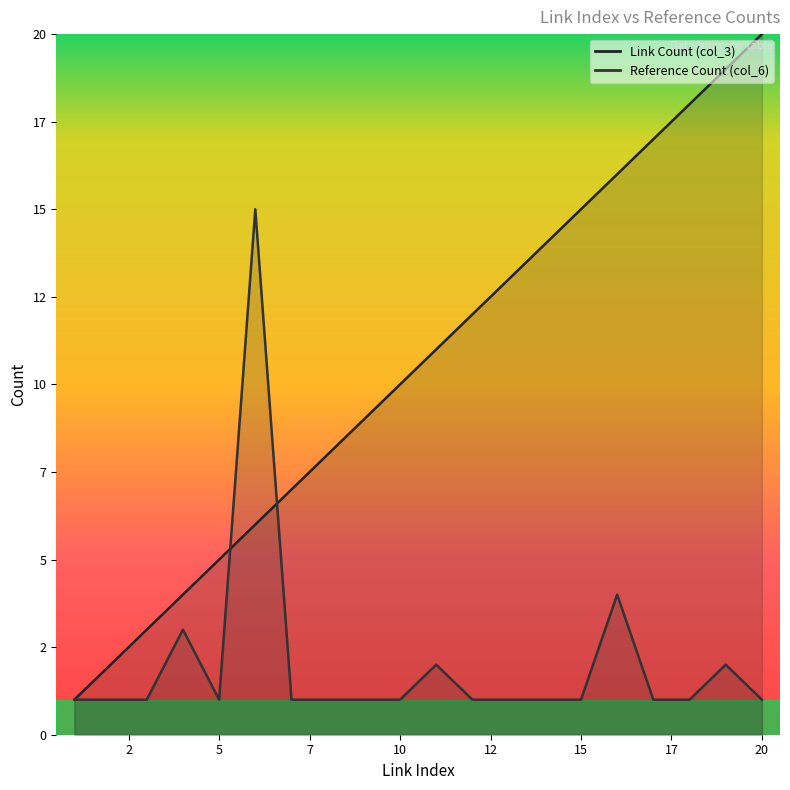

What is the lowest value of the Link Count (col_3) series?

1